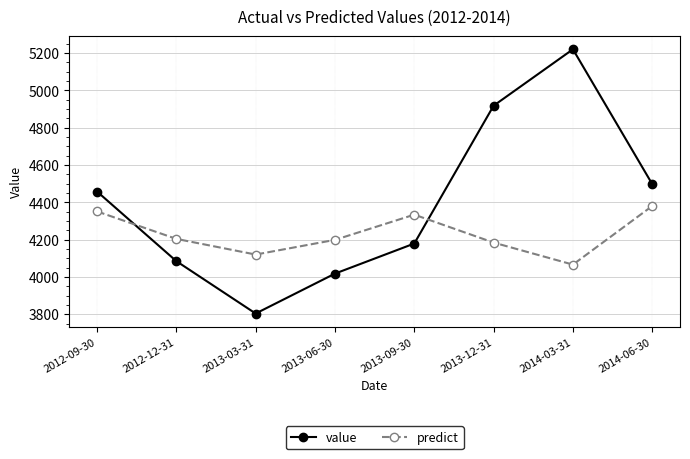

How many values in the value series are below 4457?

4